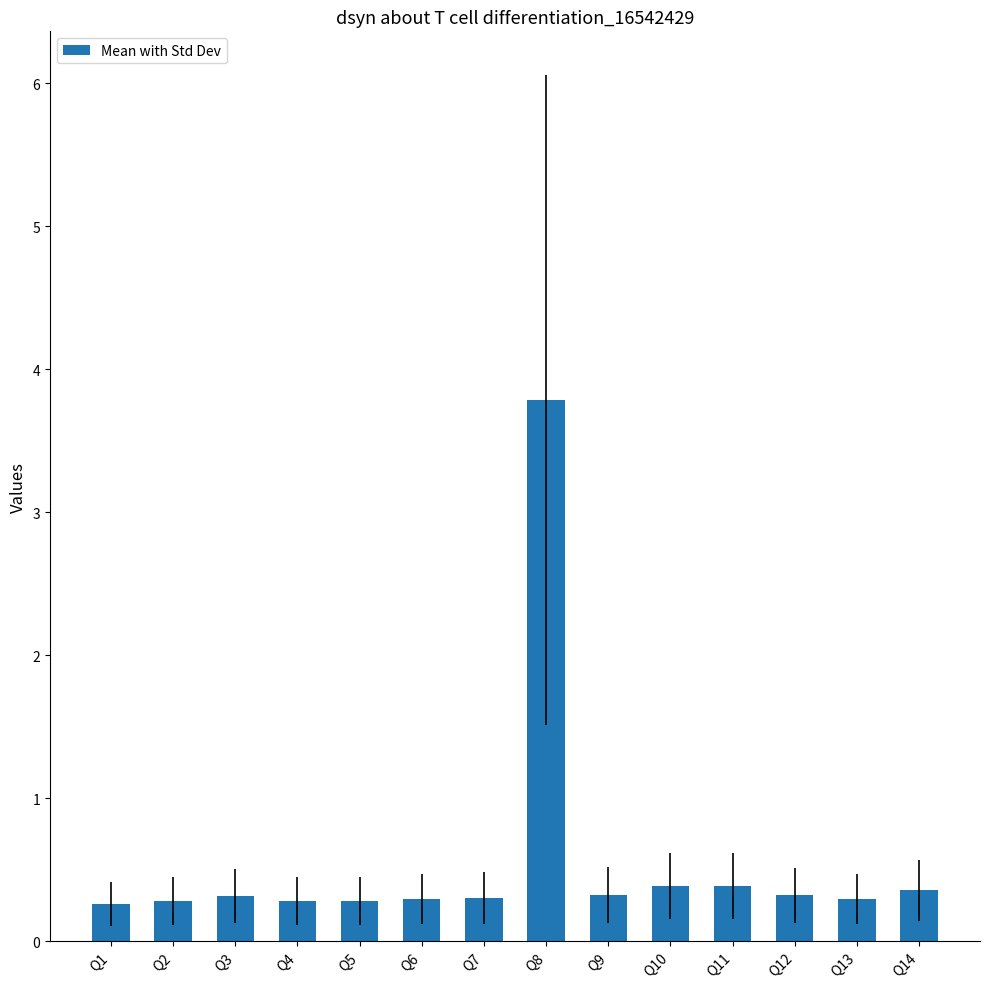

Which has a higher value, Q11 or Q1?

Q11